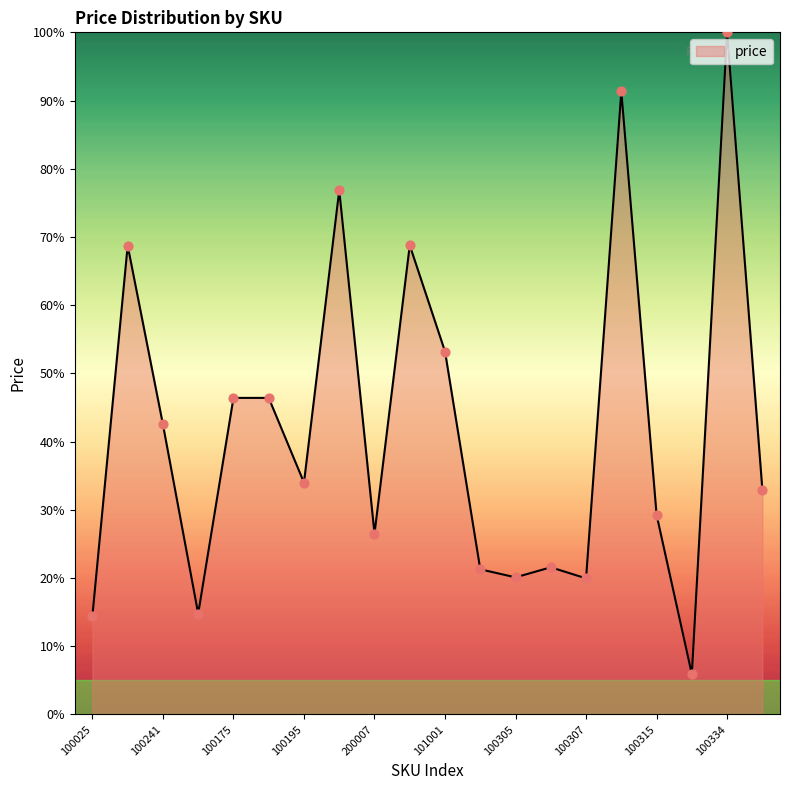

What is the difference between the maximum and minimum values?

94.1